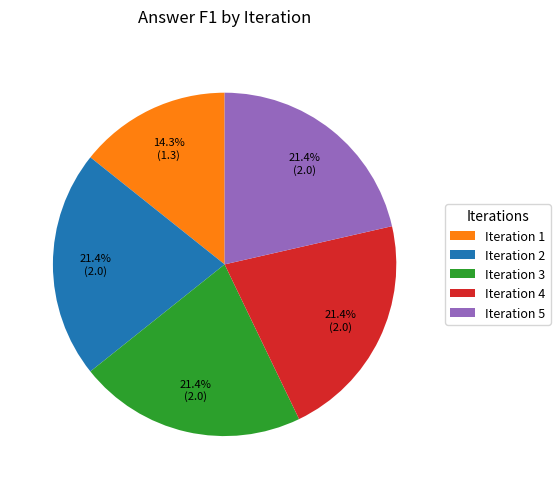

Do Iteration 5 and Iteration 1 together represent more than half of the pie?

No